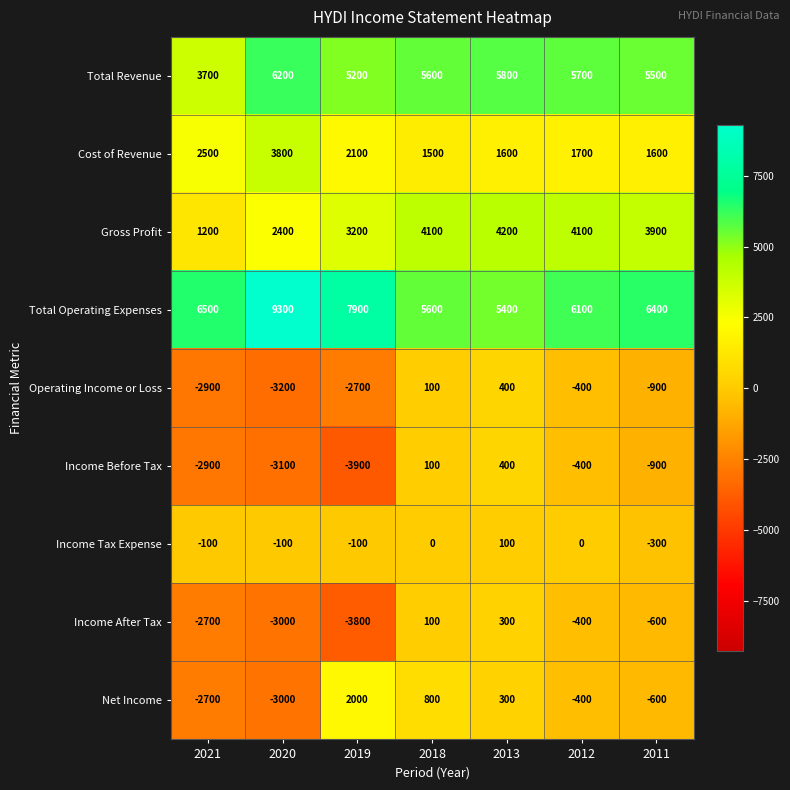

Where does the Net Income series first go above -400?

2019